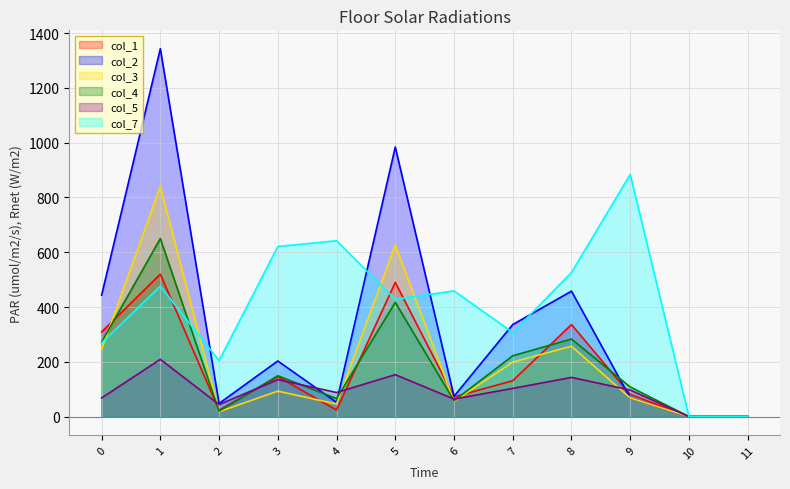

Does the chart have visible grid lines?

Yes